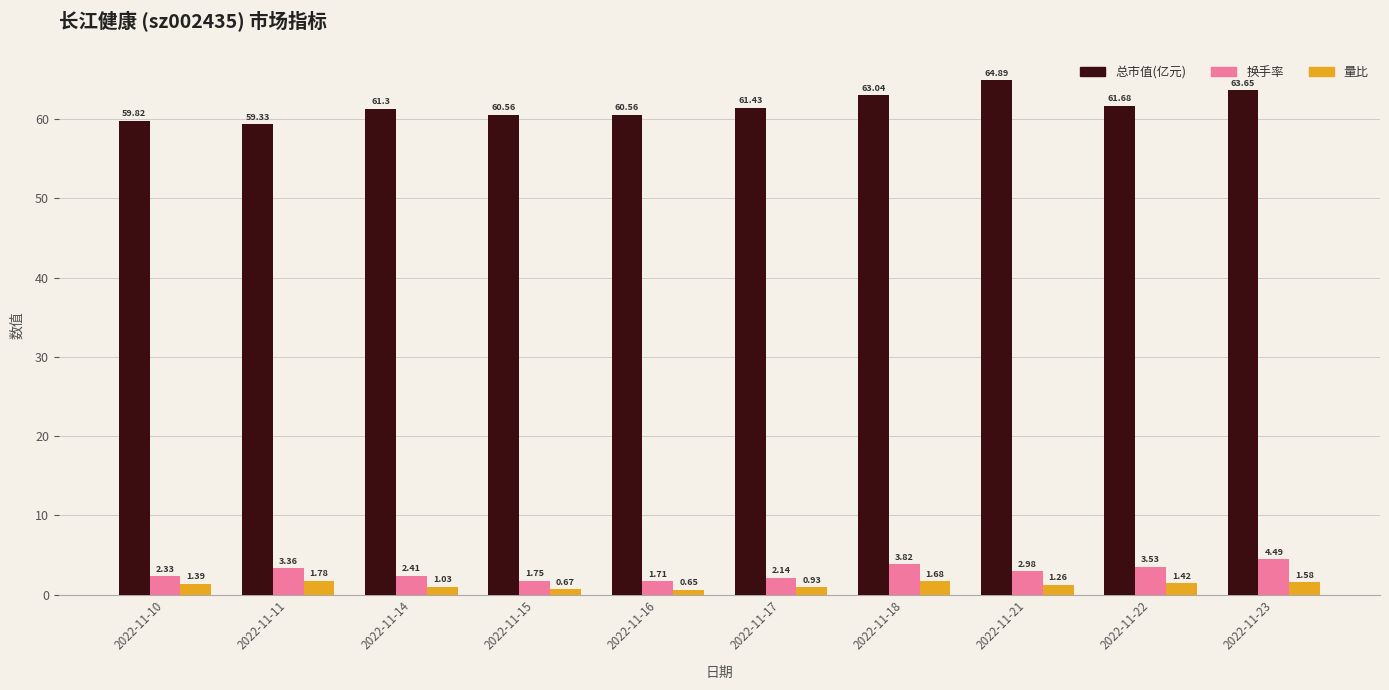

At 2022-11-22, list the series in order from smallest to largest.

量比, 换手率, 总市值(亿元)